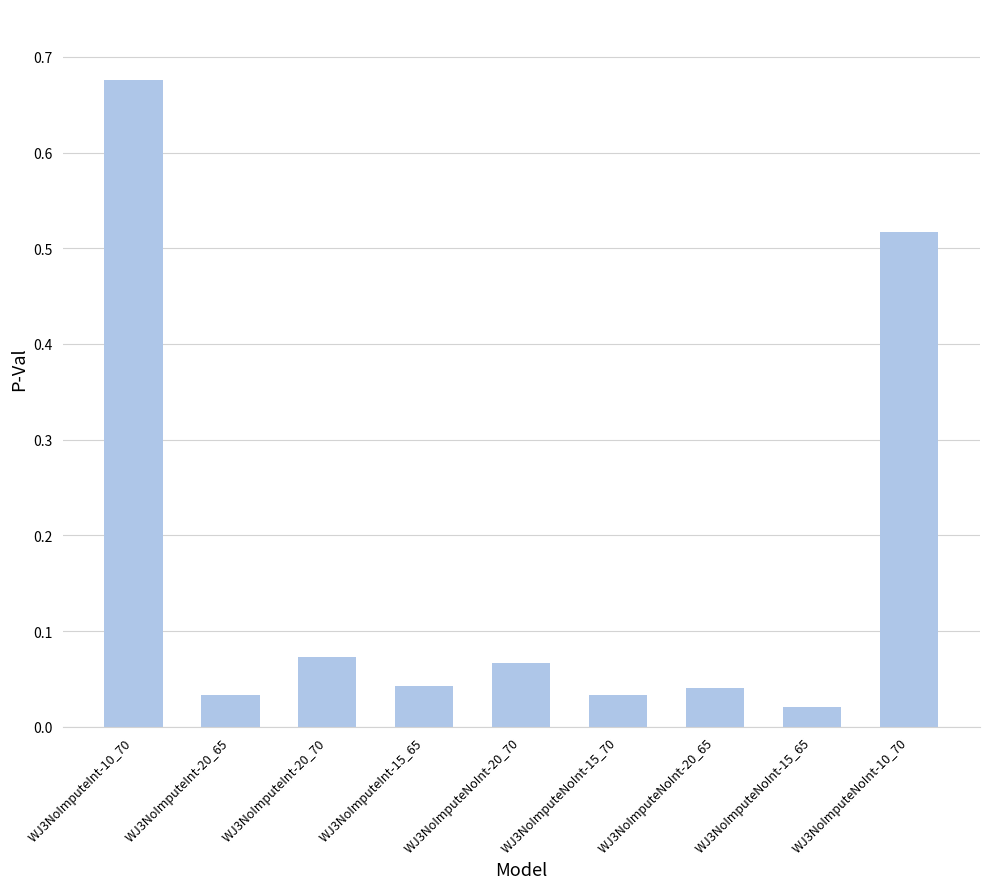

The value at WJ3NoImputeNoInt-20_70 is 0.0. True or false?

False